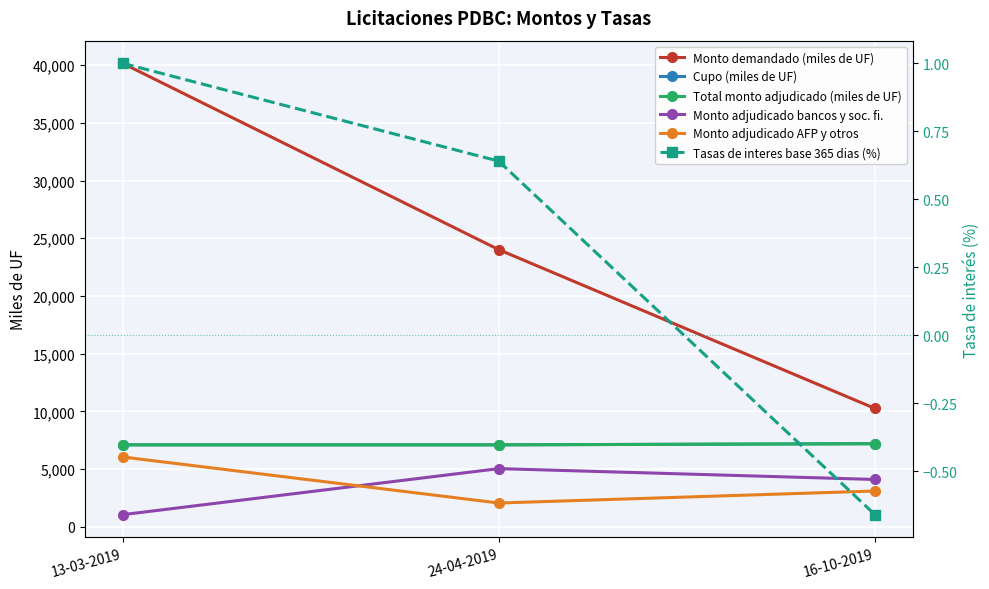

Read the Monto adjudicado bancos y soc. fi. value at 13-03-2019.

1050.0